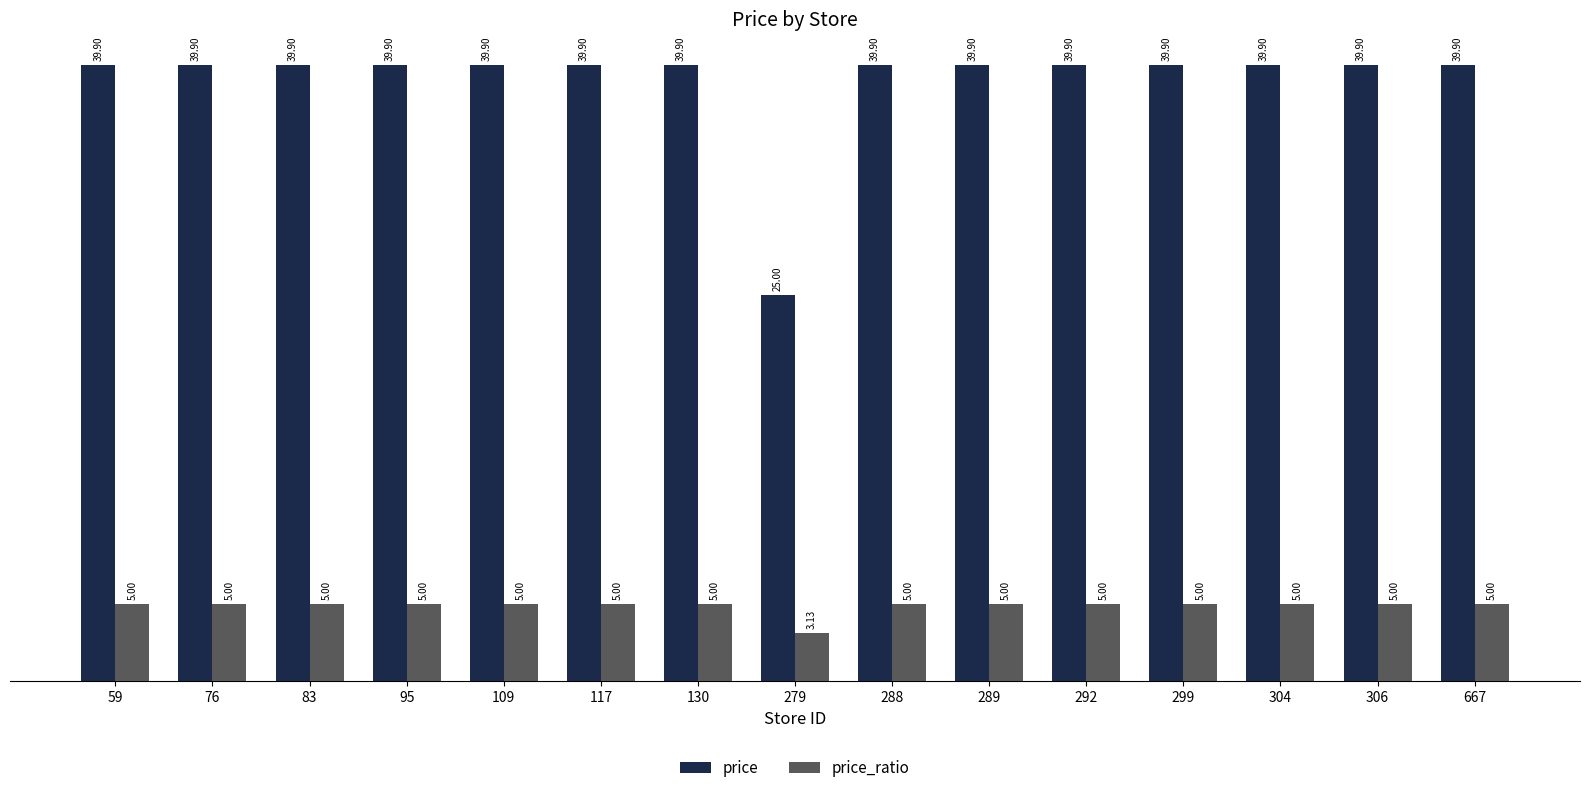

Rank the series at 304 from lowest to highest value.

price_ratio, price